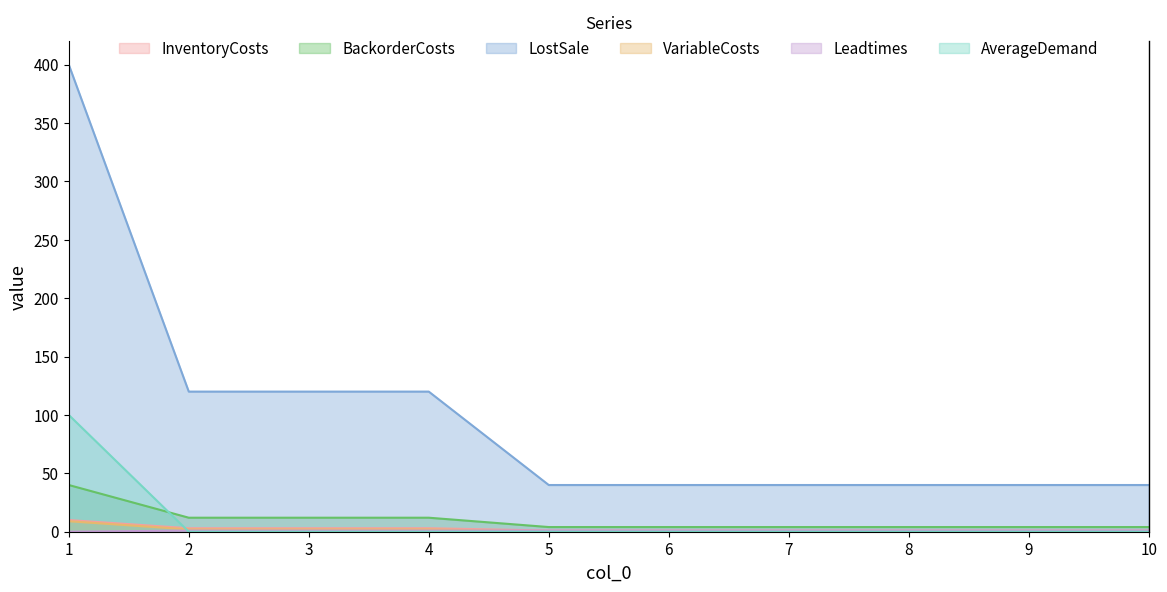

What is the spread (max minus min) of values at 4?

120